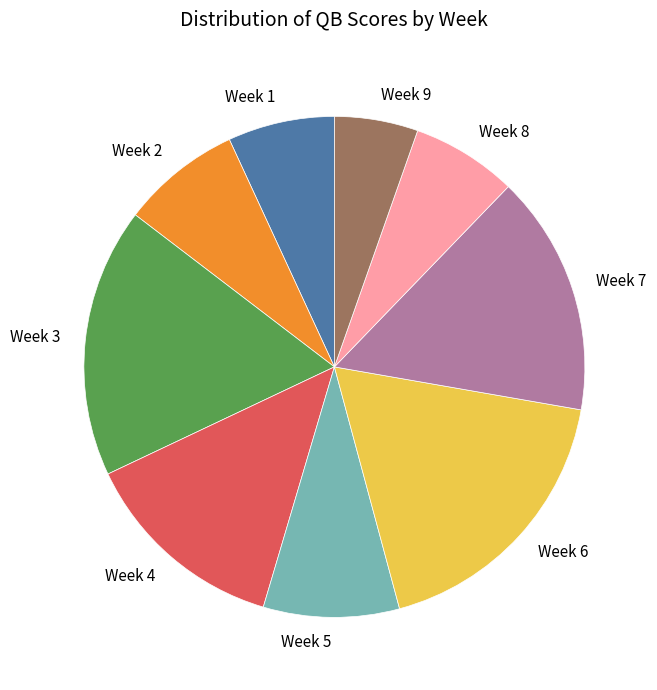

Which has a higher value, Week 5 or Week 8?

Week 5